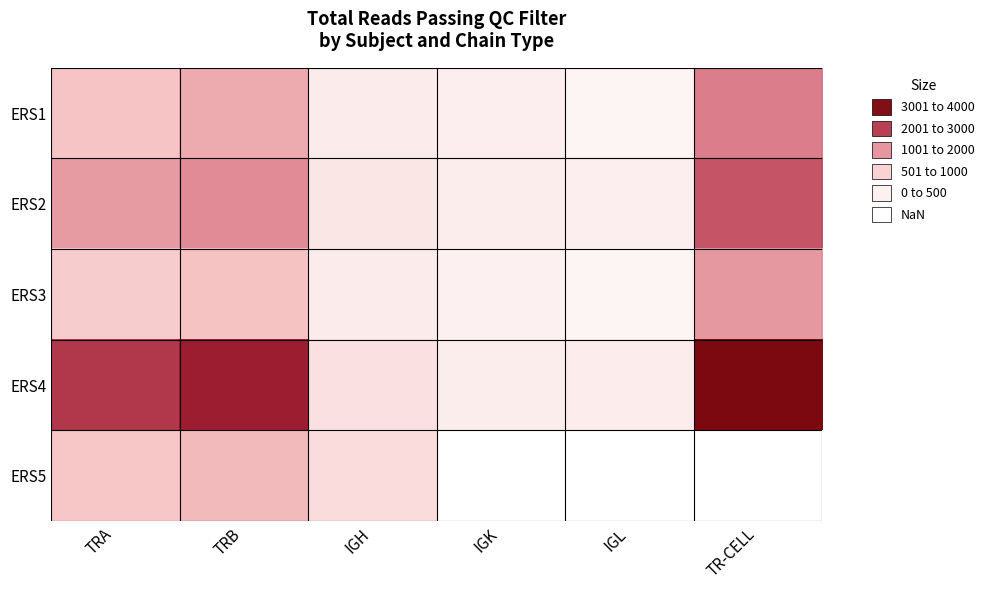

The value of ERS5 at TRA is 267.7. True or false?

False